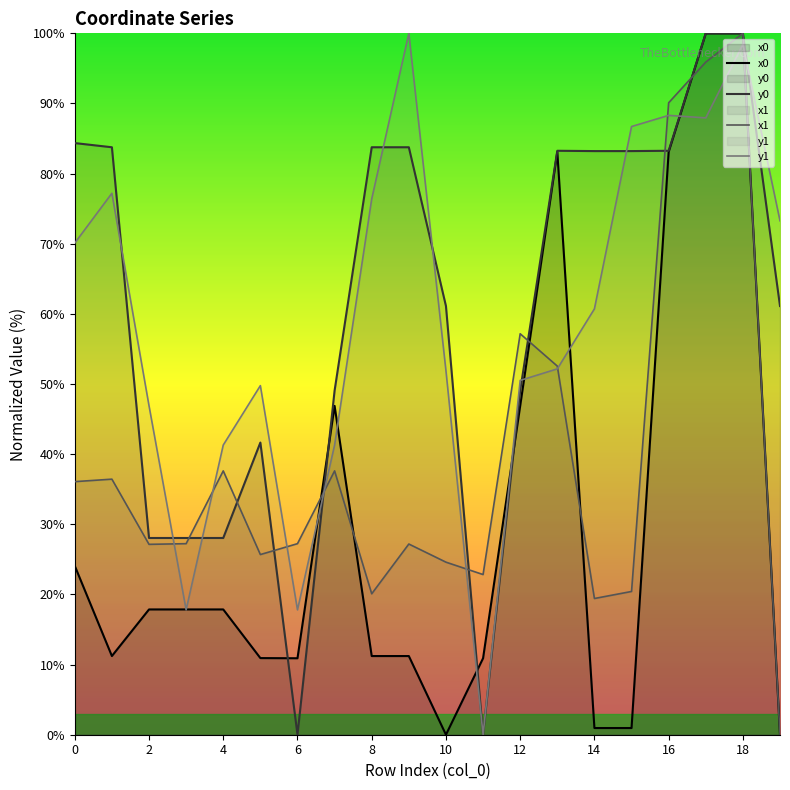

Between 15 and 18, which is larger?

18